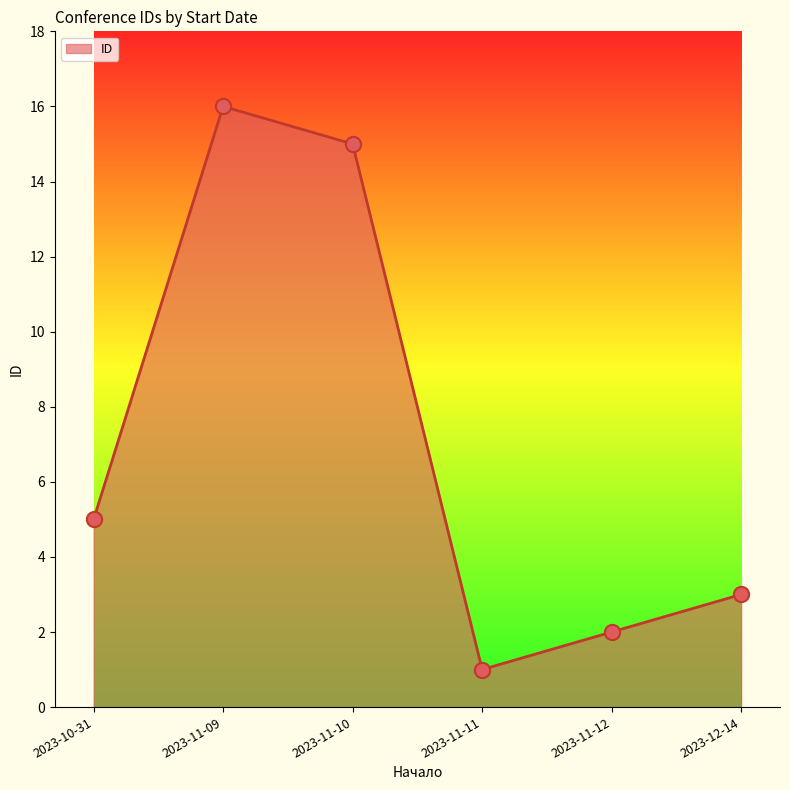

Which has a higher value, 2023-11-10 or 2023-11-12?

2023-11-10